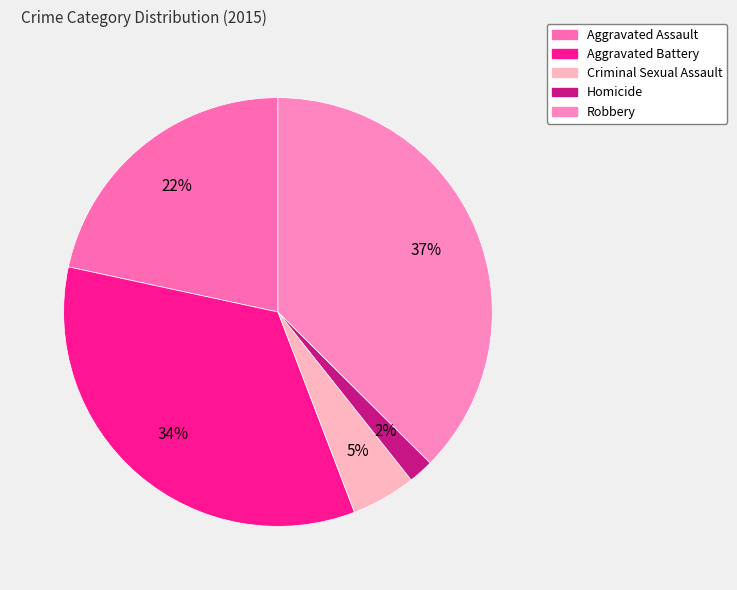

Which slice is the smallest?

Homicide